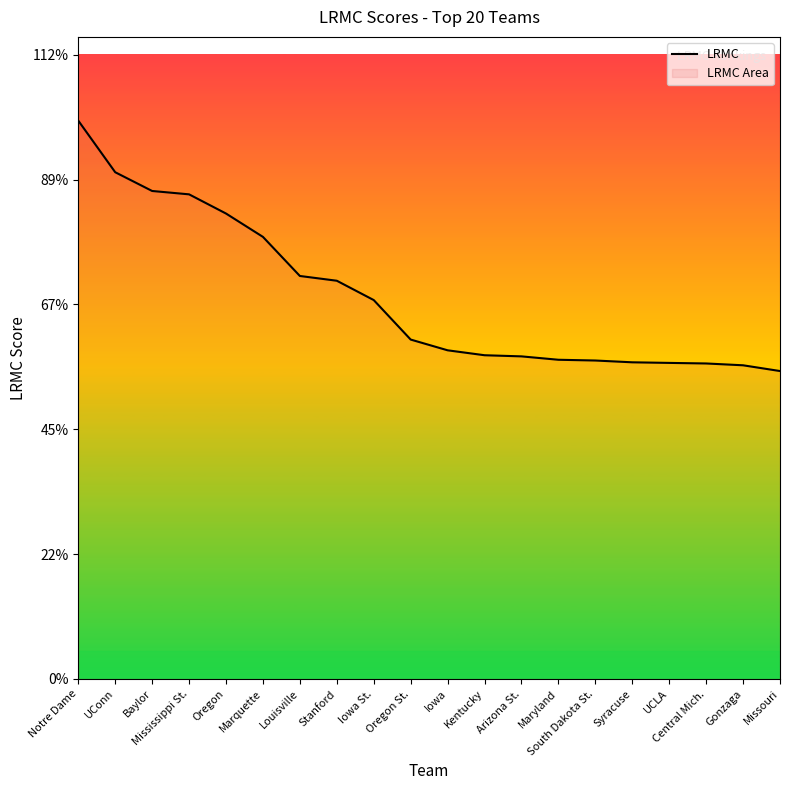

List the labels in order of value, largest first.

Notre Dame, UConn, Baylor, Mississippi St., Oregon, Marquette, Louisville, Stanford, Iowa St., Oregon St., Iowa, Kentucky, Arizona St., Maryland, South Dakota St., Syracuse, UCLA, Central Mich., Gonzaga, Missouri